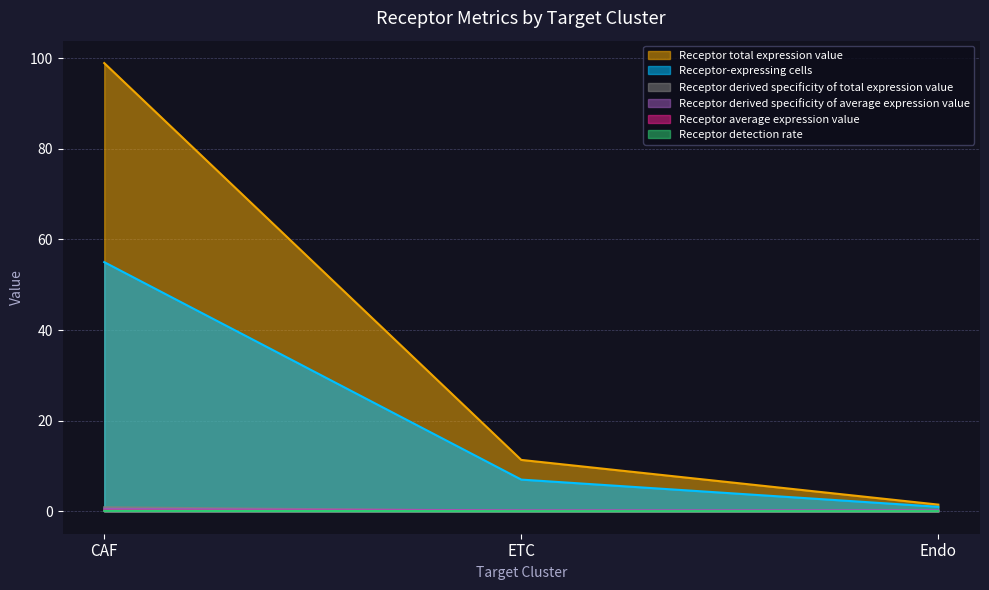

At CAF, list the series in order from largest to smallest.

Receptor total expression value, Receptor-expressing cells, Receptor derived specificity of total expression value, Receptor average expression value, Receptor derived specificity of average expression value, Receptor detection rate